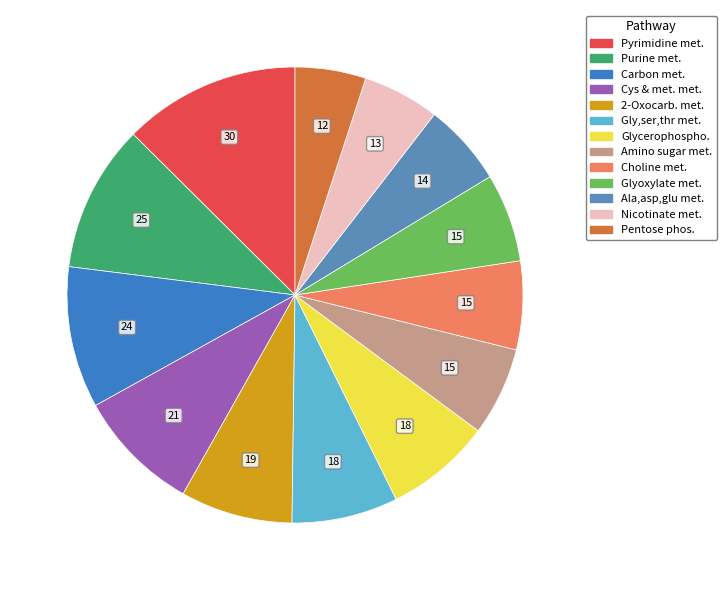

Is there any slice that represents more than half of the pie?

No